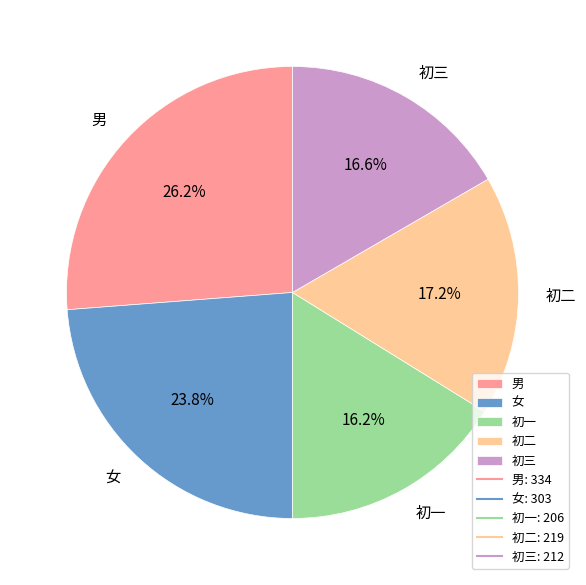

Which has a higher value, 初一 or 女?

女